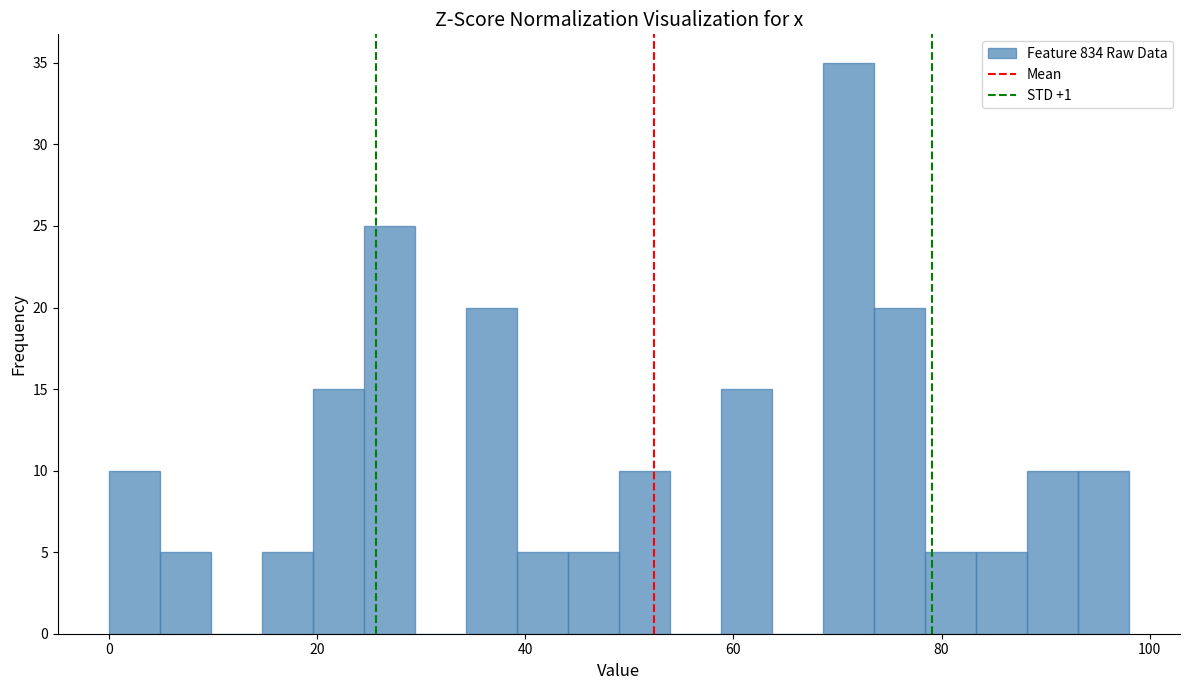

Read against the x-axis, roughly where is the centre of the tallest bar?

72